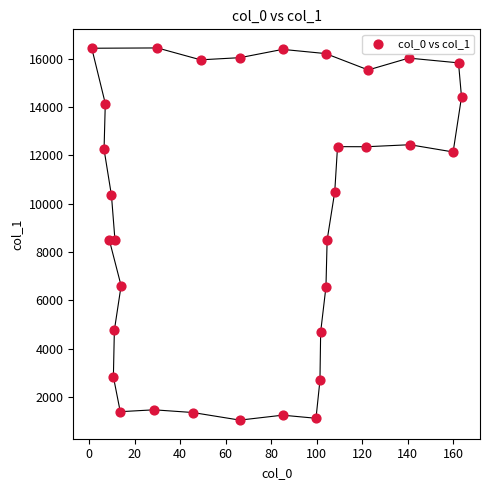

What is the range of X values (max minus min)?

162.5